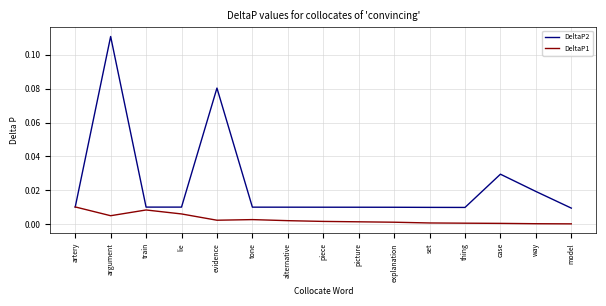

At which category does the chart reach its peak across all series?

argument